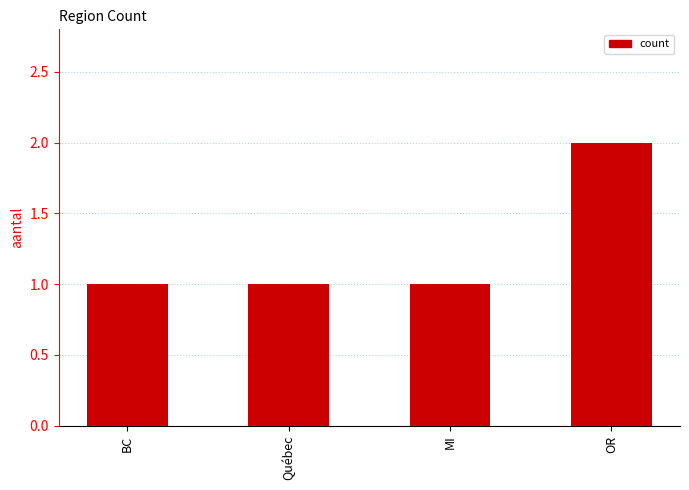

Reading left to right, list all the values displayed in this chart.

BC=1	Québec=1	MI=1	OR=2